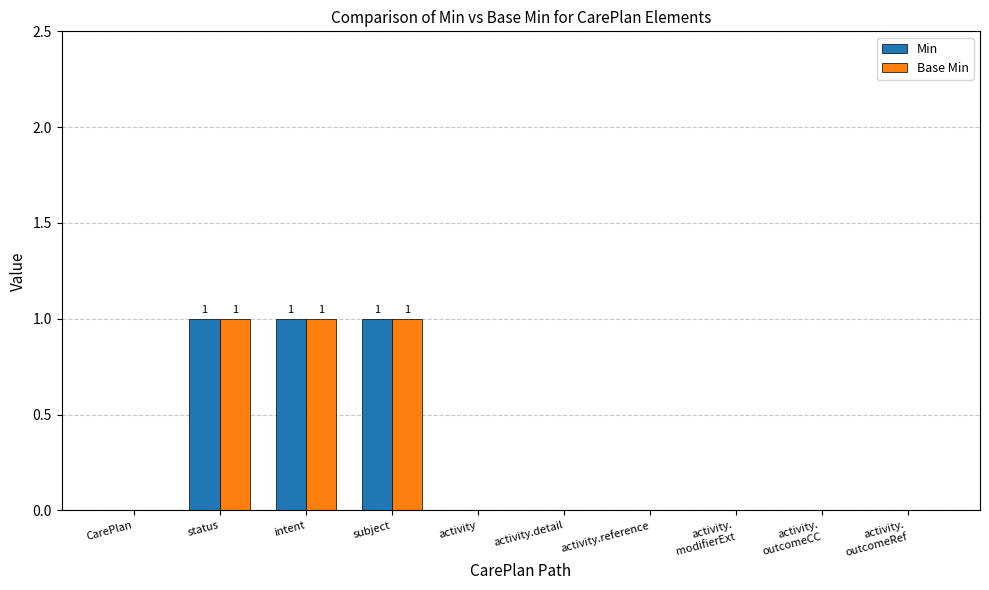

How many groups of bars are there?

10